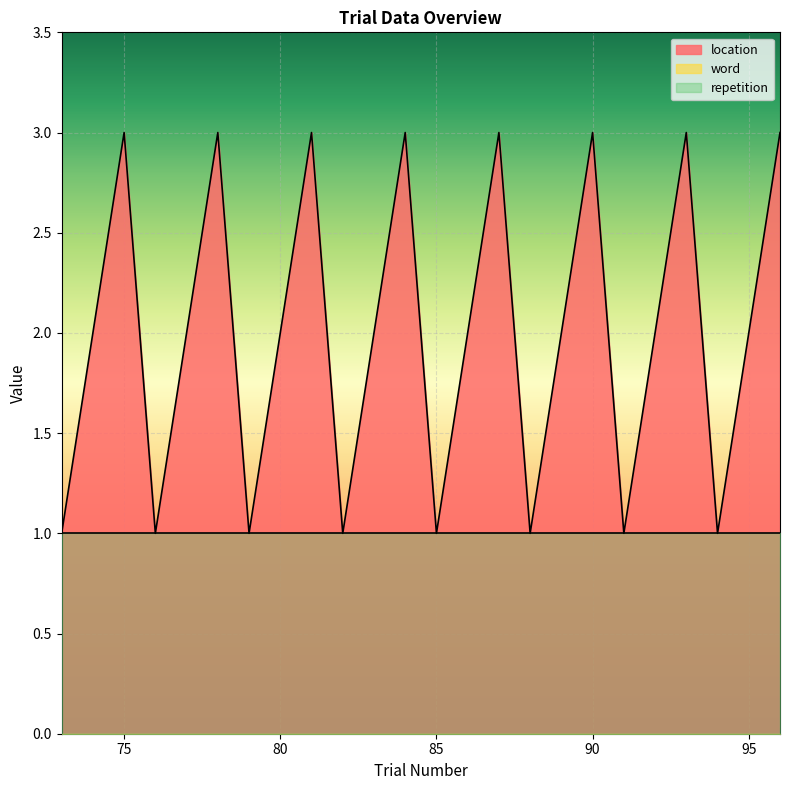

At which label does repetition reach its peak?

73